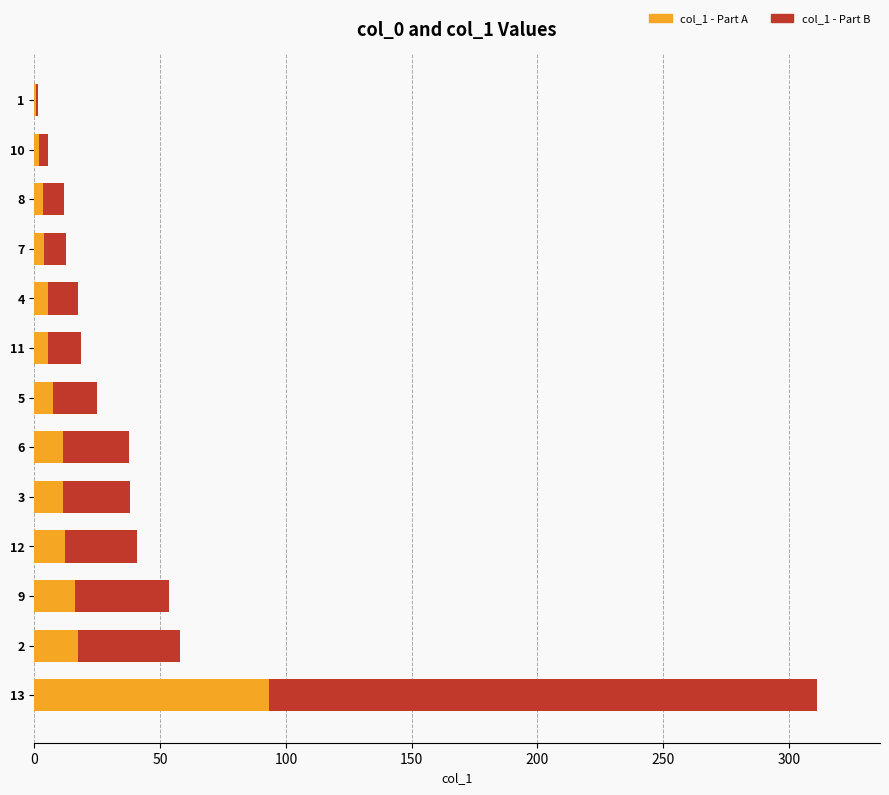

At which category is the sum across all series the highest?

13